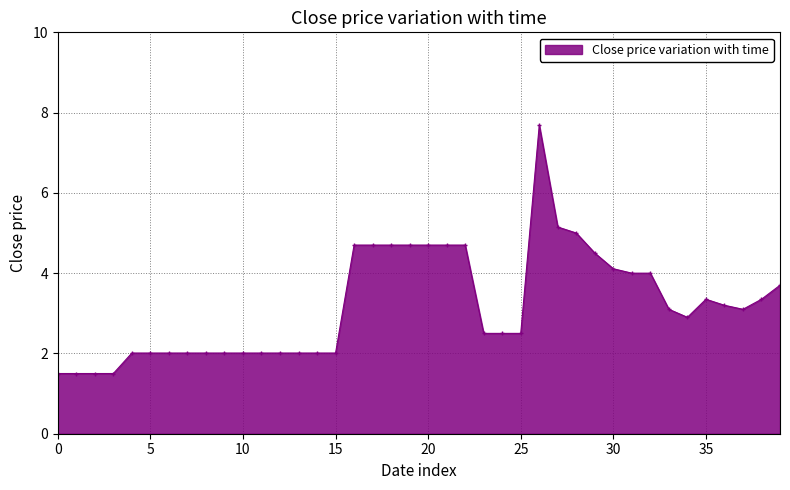

What is the difference between the maximum and minimum values?

6.2